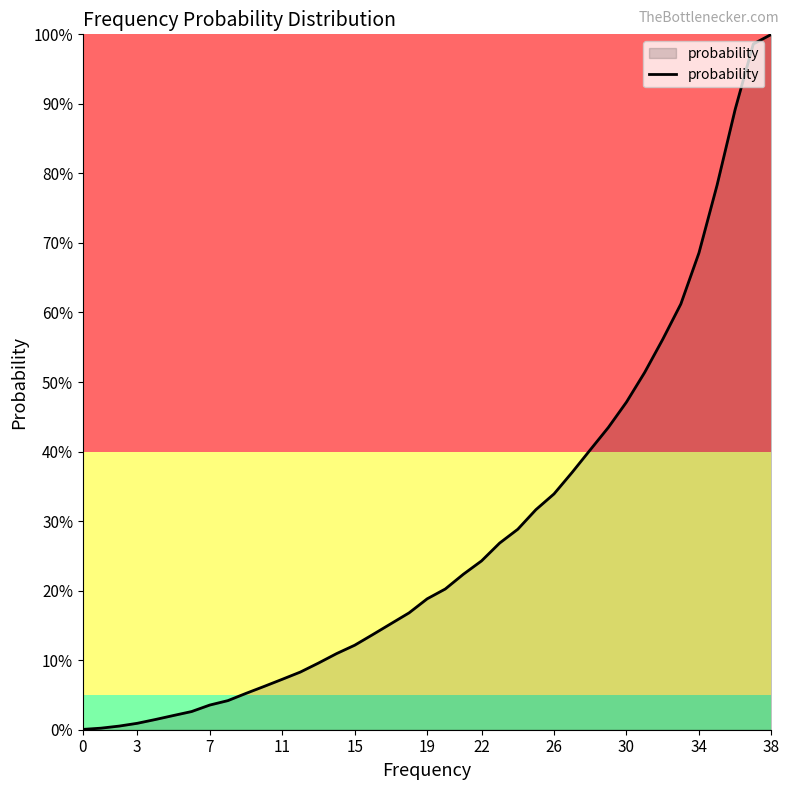

What is the difference between the maximum and minimum values?

100.0